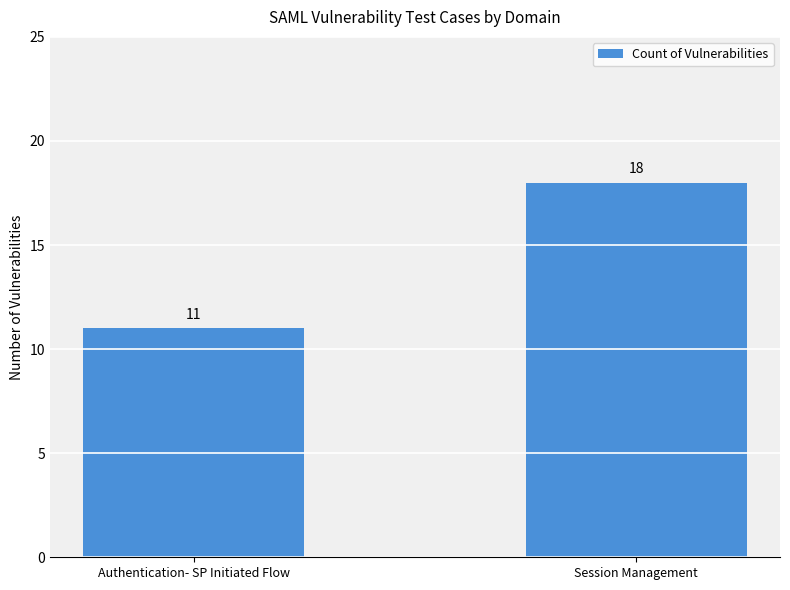

Reading left to right, extract all data points from this chart.

11	18